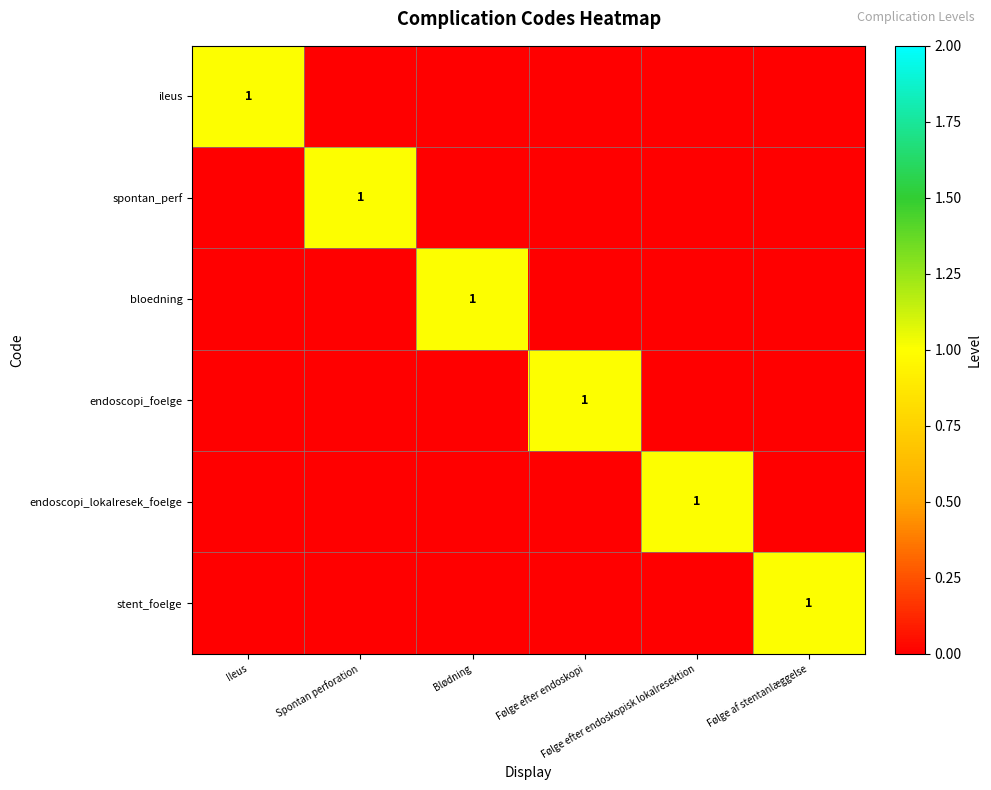

True or false: endoscopi_lokalresek_foelge has a value of 0 at Spontan perforation.

True